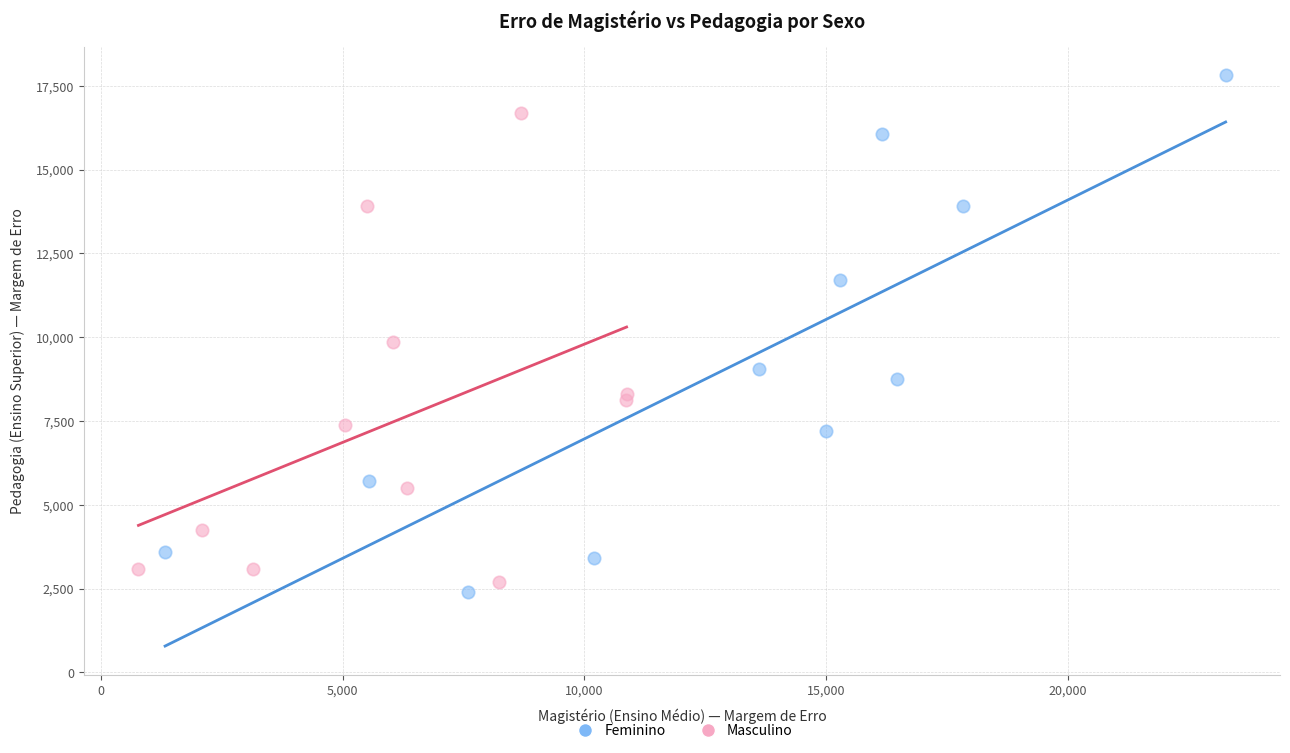

Which series contains the highest Y value?

Feminino